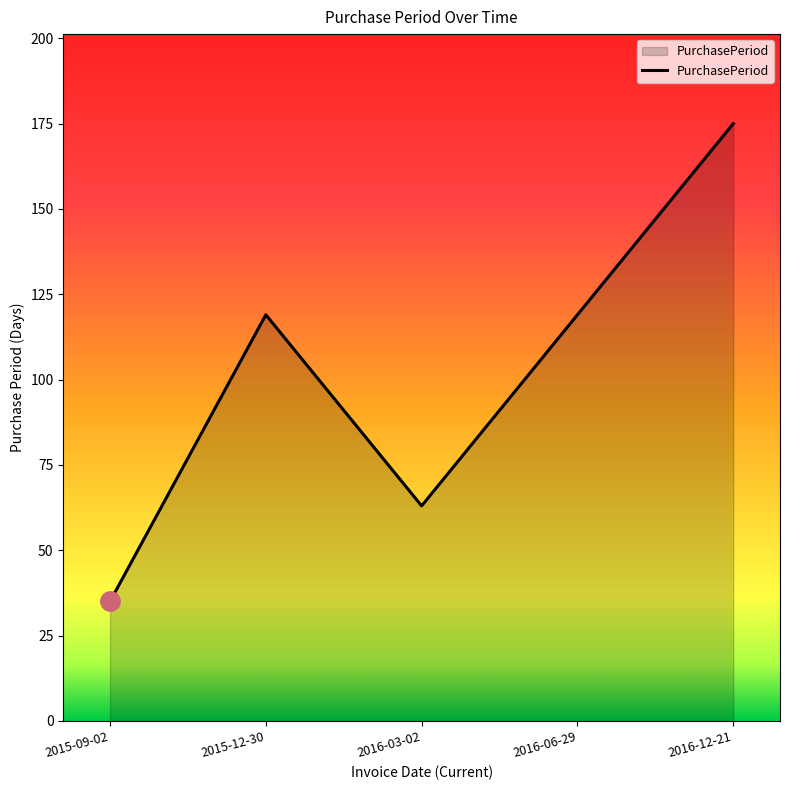

How many distinct data groups are displayed?

1